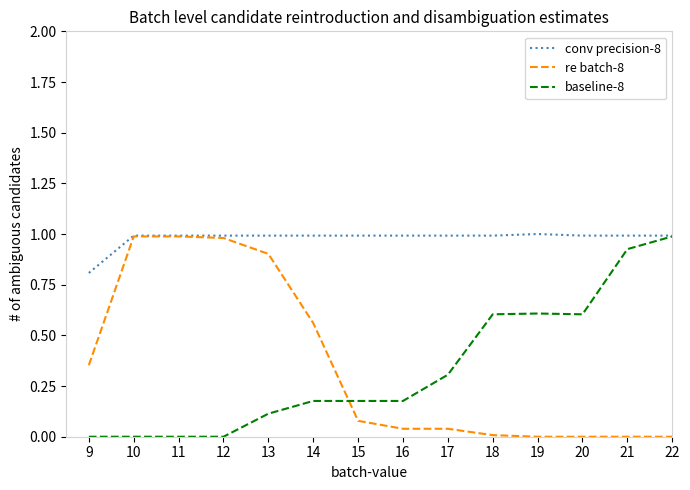

Is the value of conv precision-8 at 19 greater than the value of baseline-8 at 16?

Yes